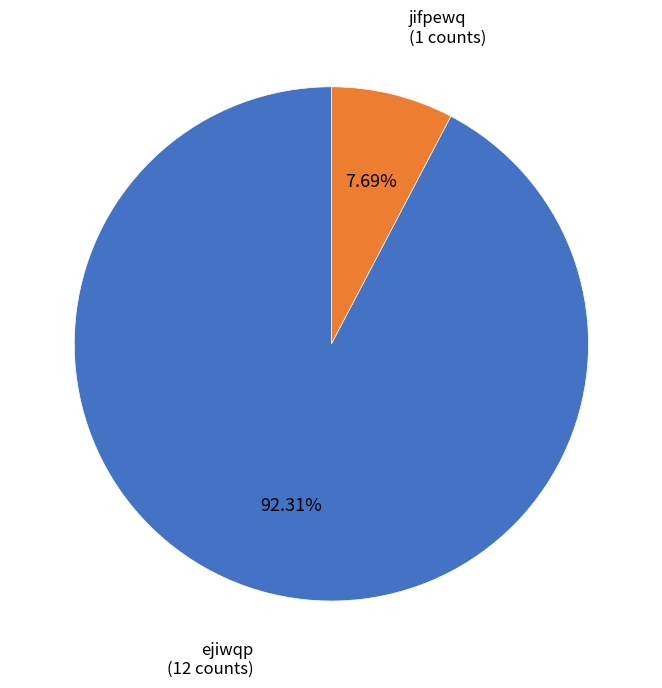

How many segments does this pie chart have?

2